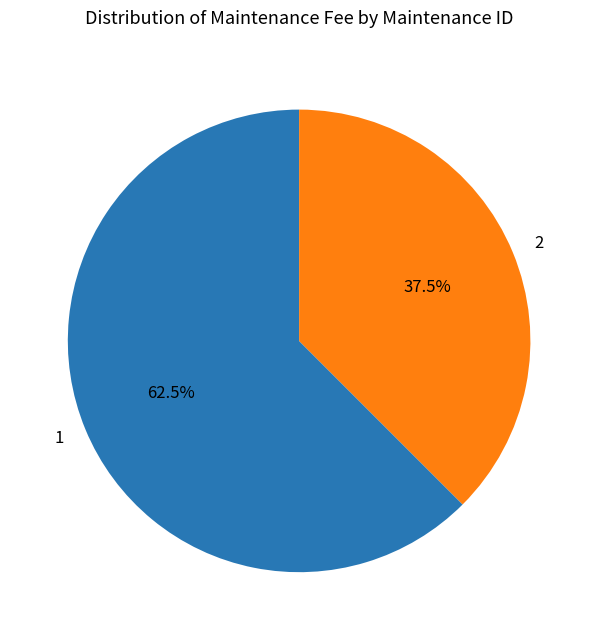

Count the number of slices in the pie.

2